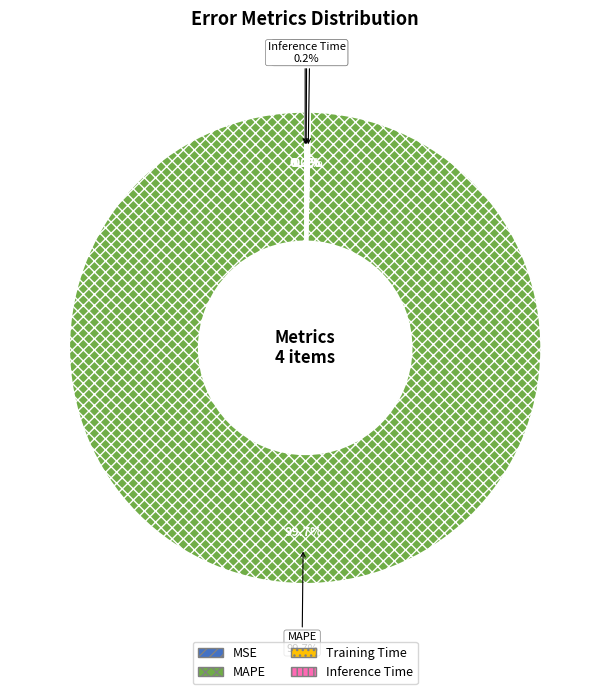

Count the number of slices in the pie.

4